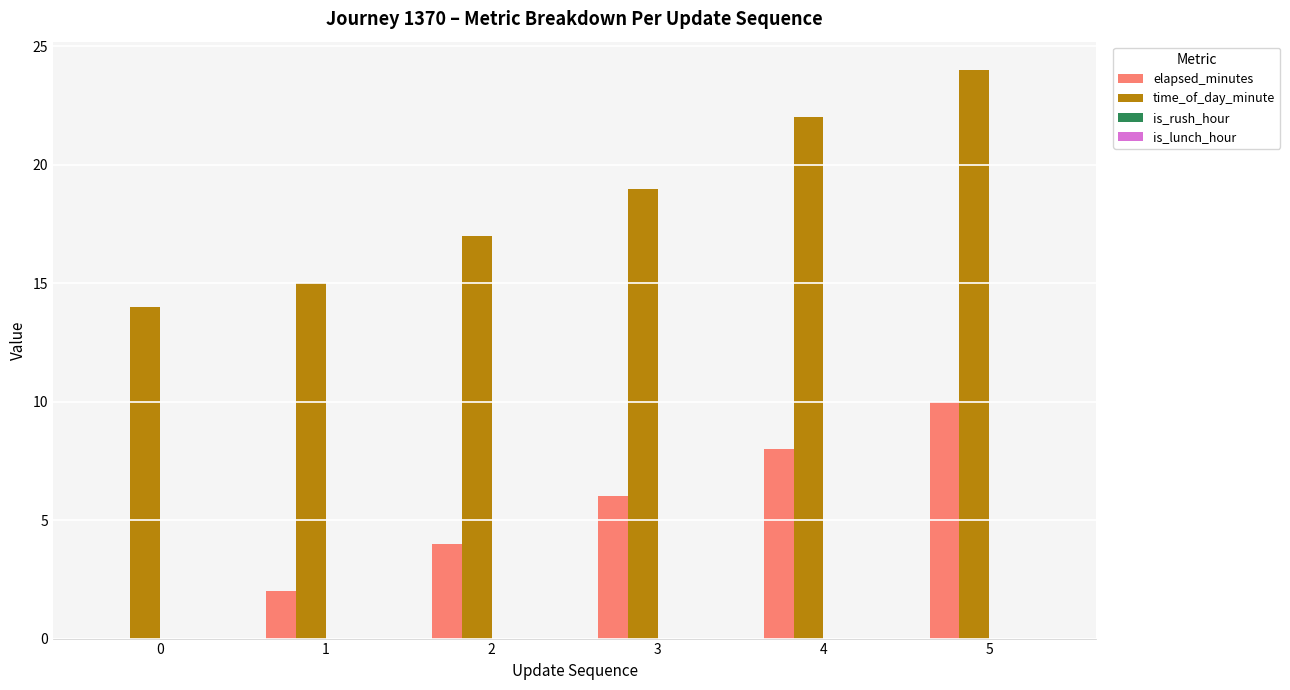

What is the average value of the elapsed_minutes series?

5